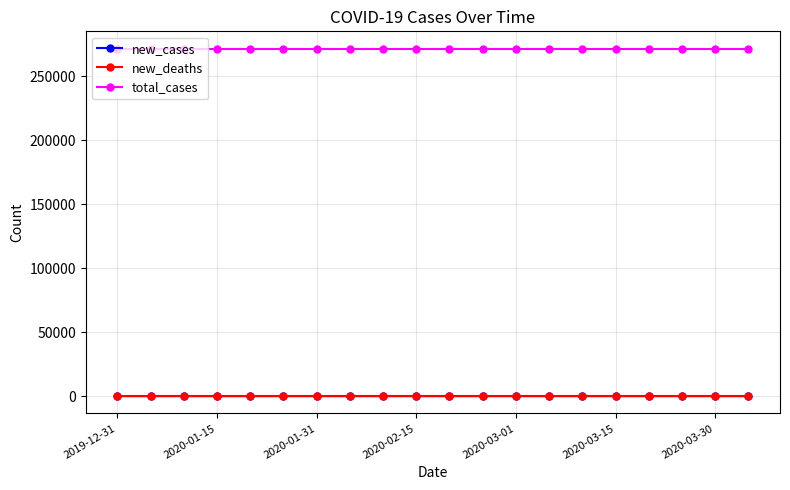

At how many categories does at least one series exceed 28357?

20